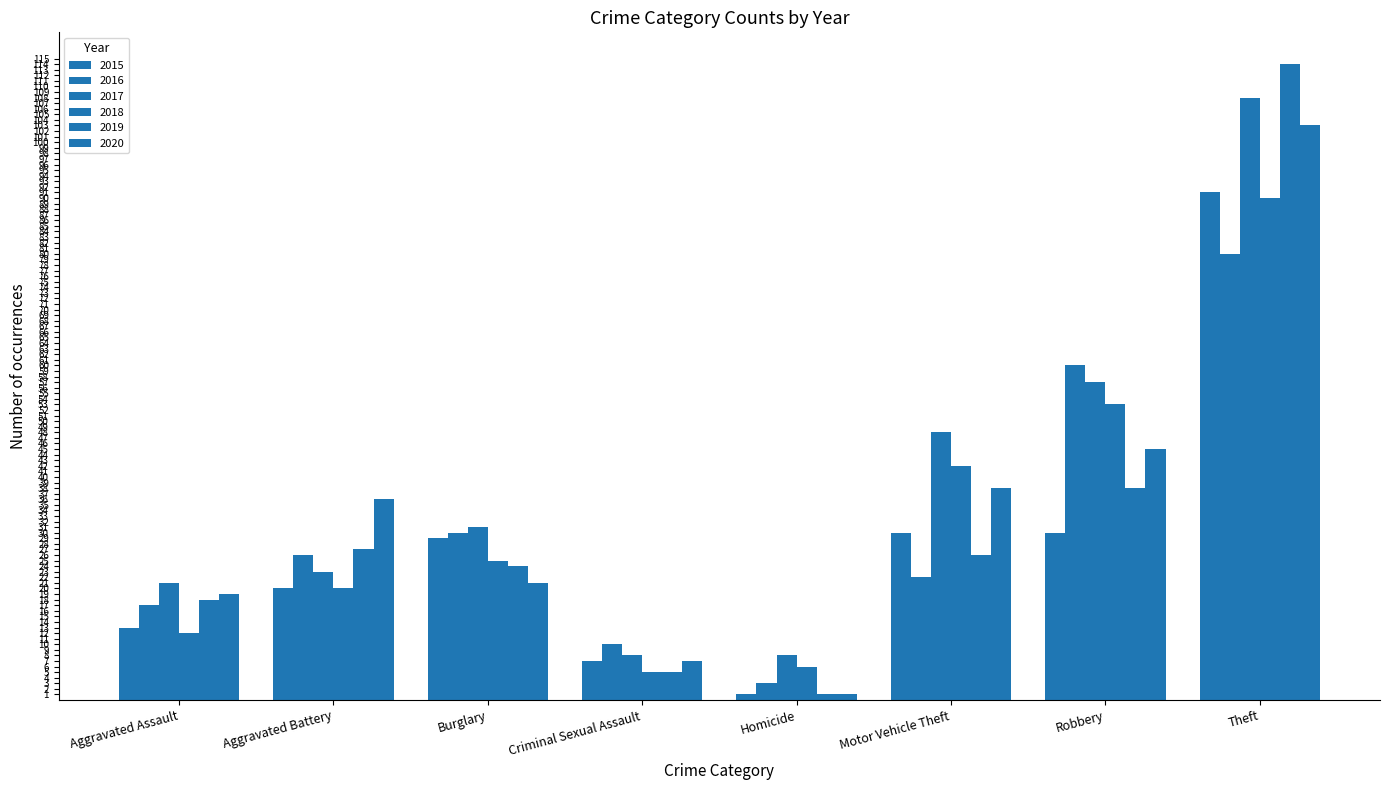

Read the 2017 value at Aggravated Battery.

23